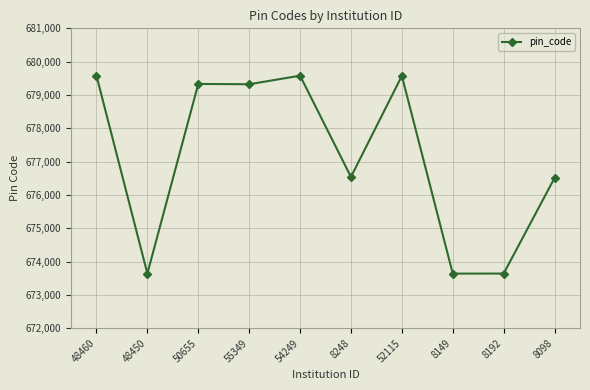

What is the ratio of the value at 8248 to the value at 48450?

1.0